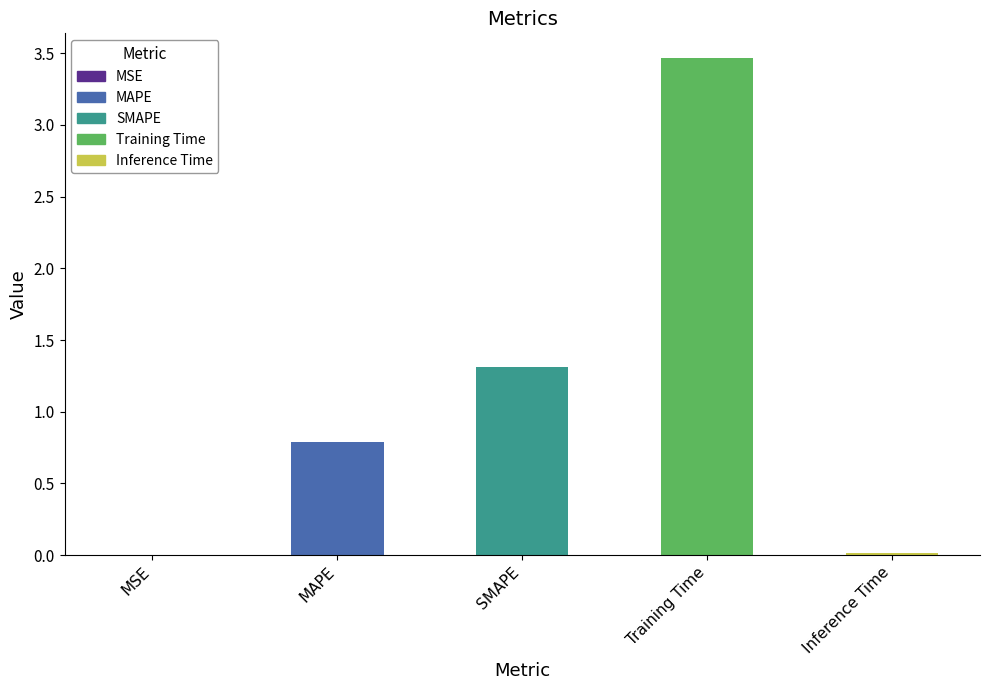

The chart shows a value of 5.6 at Training Time. True or false?

False